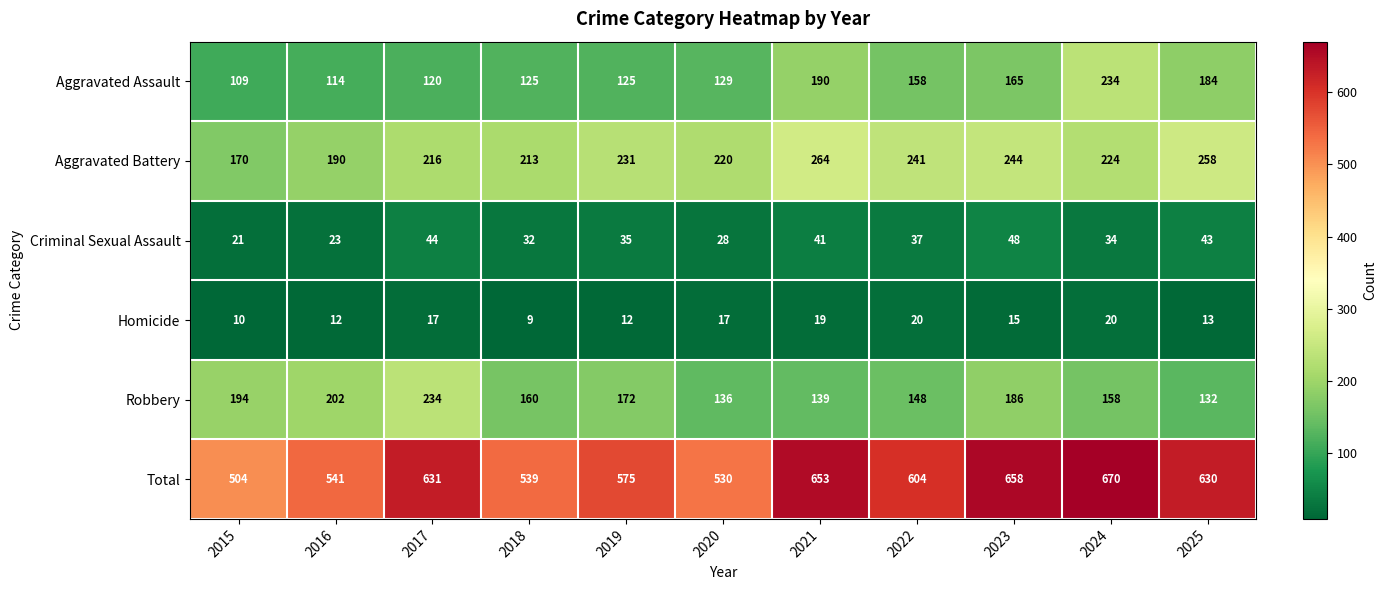

At which category is the sum across all series the highest?

2024